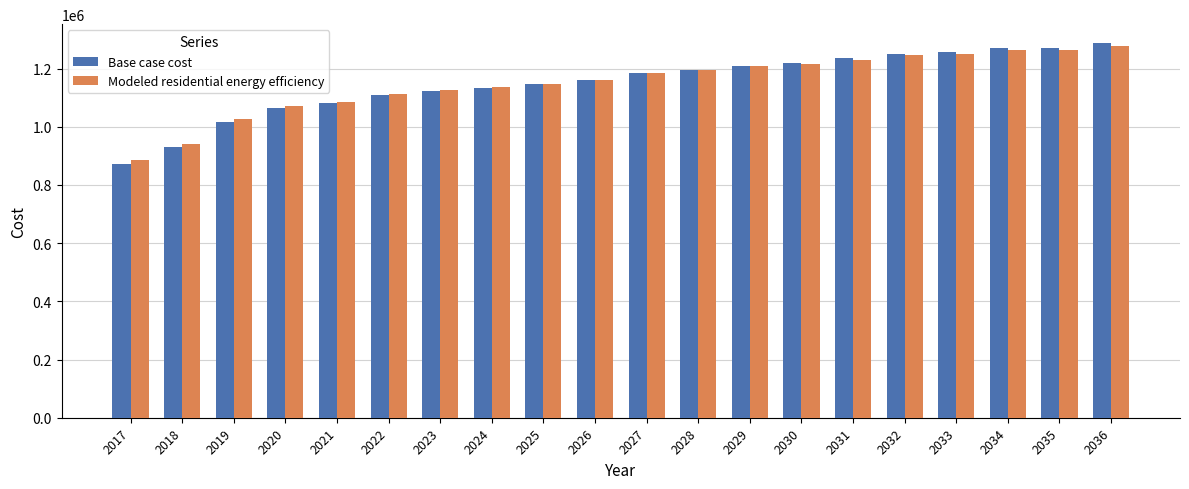

Which category has the lowest value in the Base case cost series?

2017